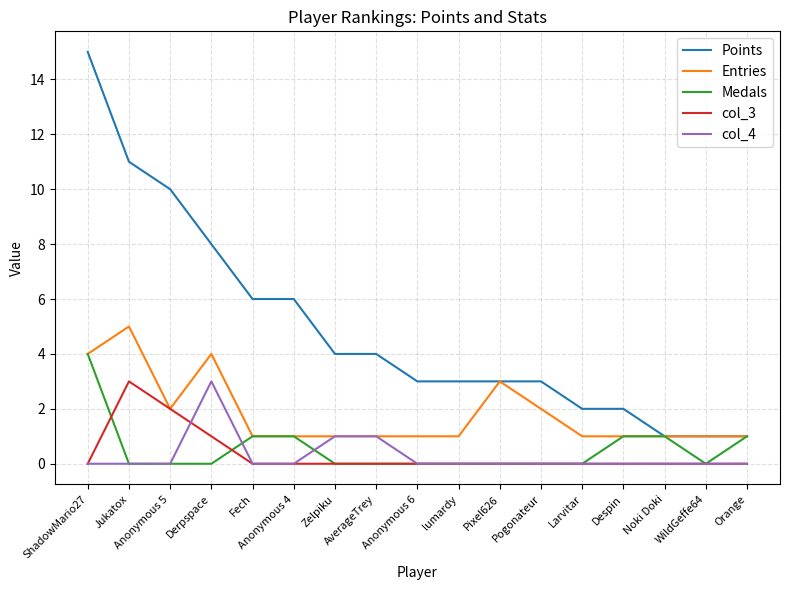

What is the maximum value shown in the chart?

15